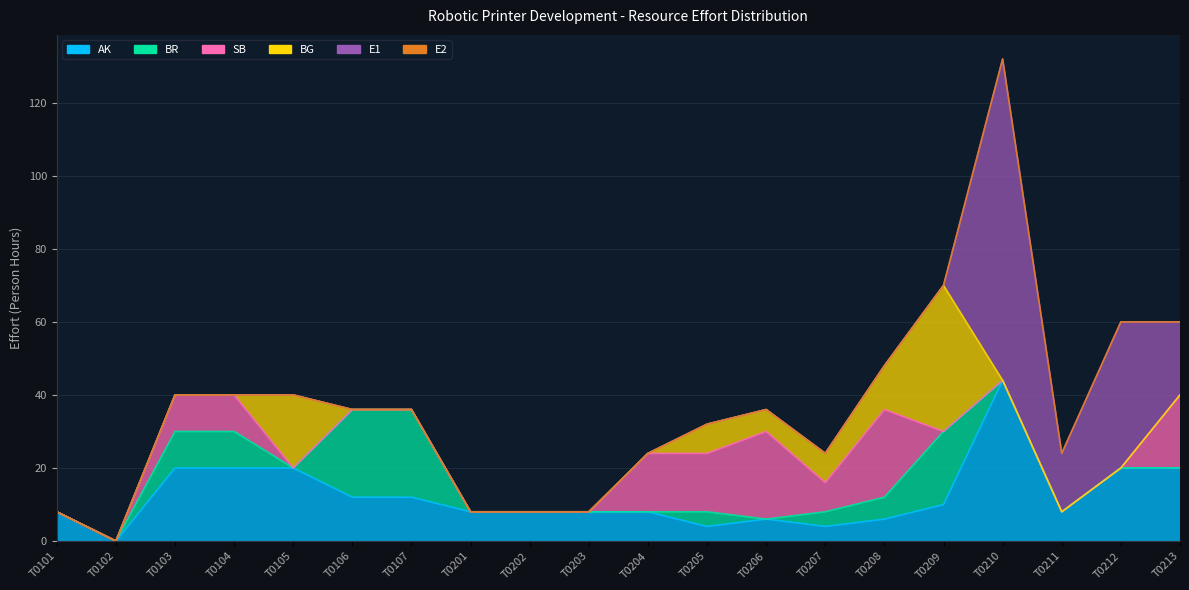

Rank the series at T0209 from lowest to highest value.

SB, E1, E2, AK, BR, BG